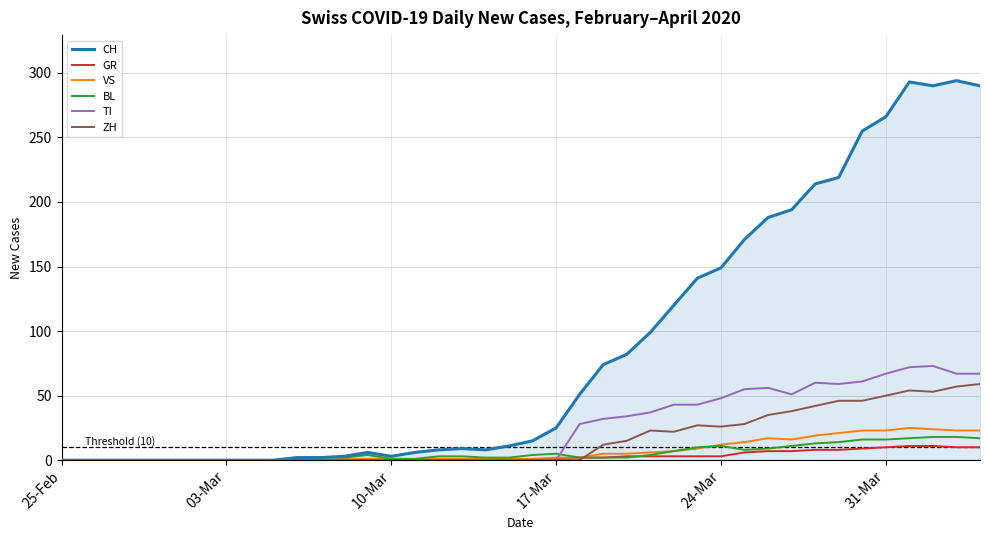

What are all the series names shown in the legend?

CH, GR, VS, BL, TI, ZH